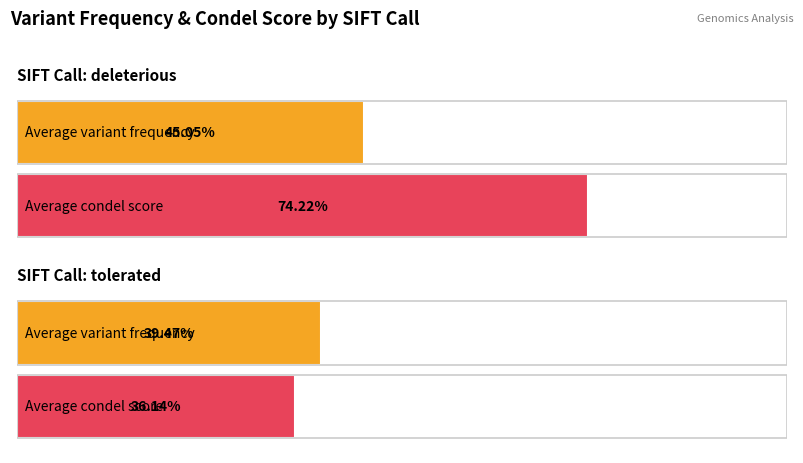

Is it true that Average utilization equals 0.7 at 10?

False